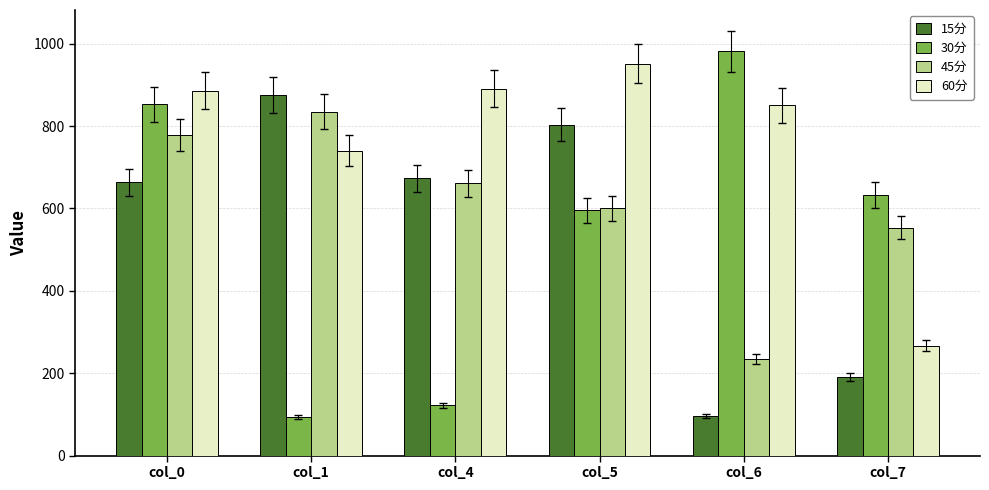

Which category has the lowest value in the 15分 series?

col_6